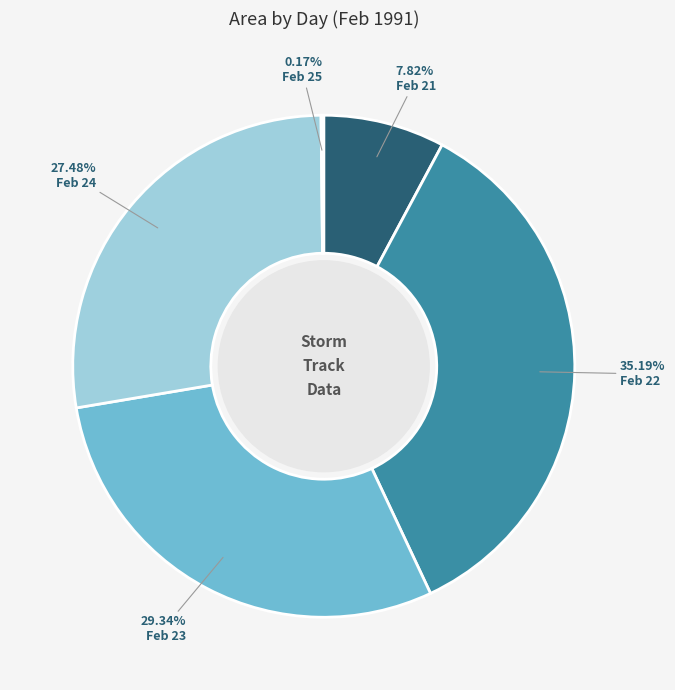

Combined, do Feb 22 and Feb 21 account for over 50%?

No